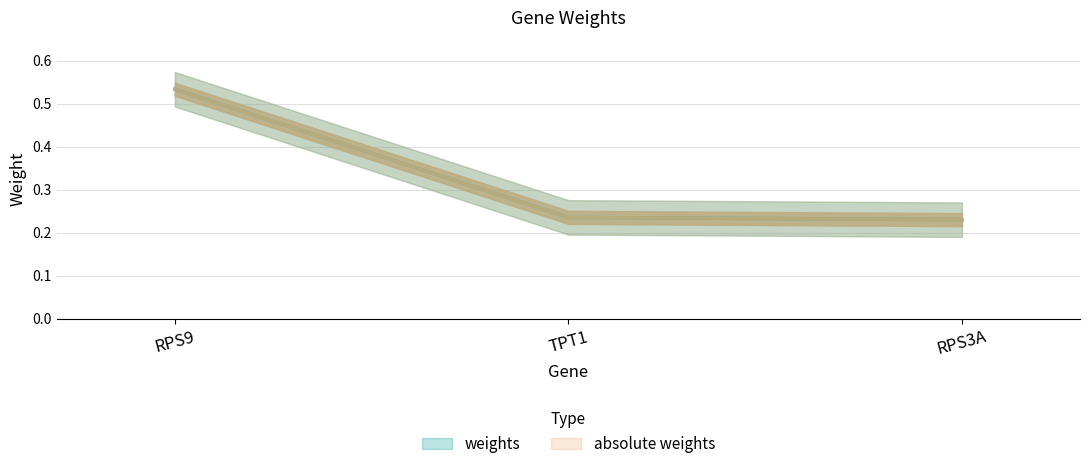

What is the label of the 3rd point from the right?

RPS9